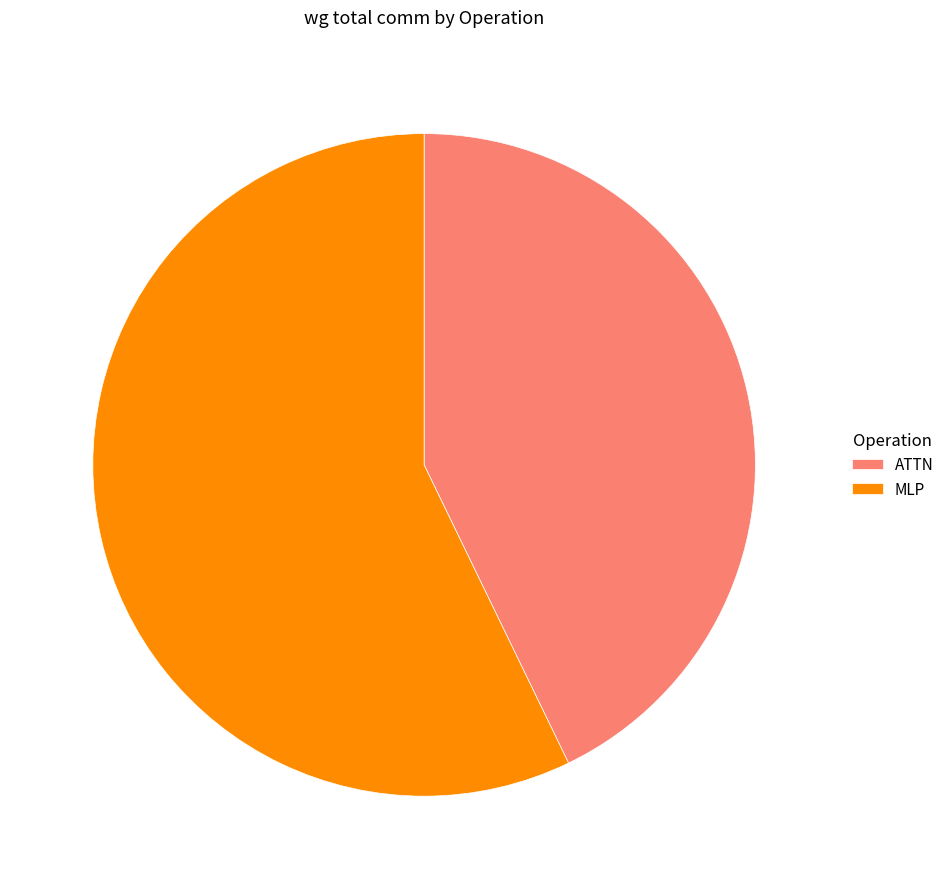

The ATTN slice represents 30% of the pie. True or false?

False